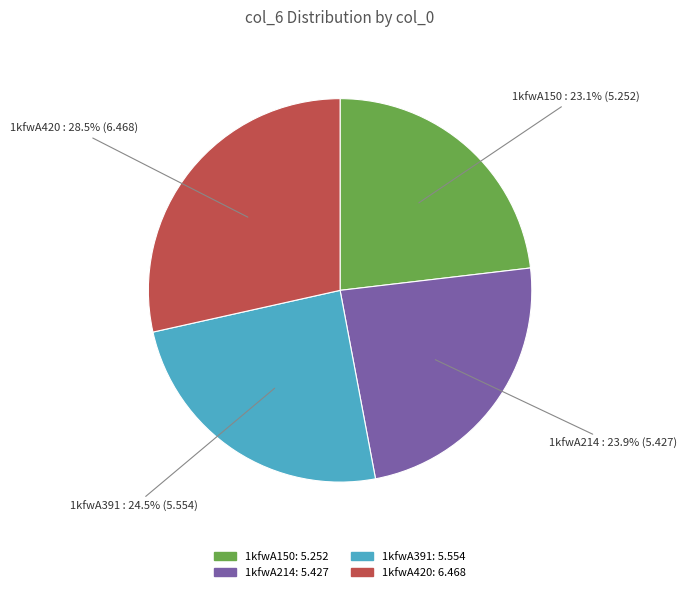

How many slices are in this pie chart?

4